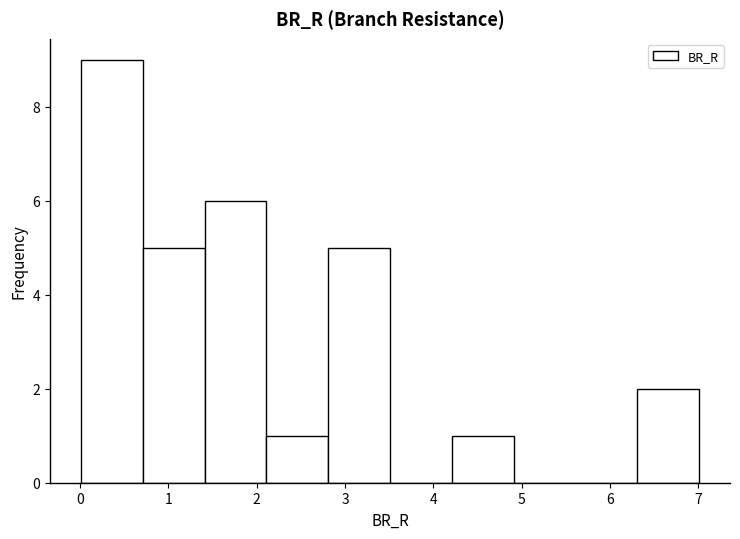

Which range on the x-axis has the tallest bar?

0.0 to 0.7